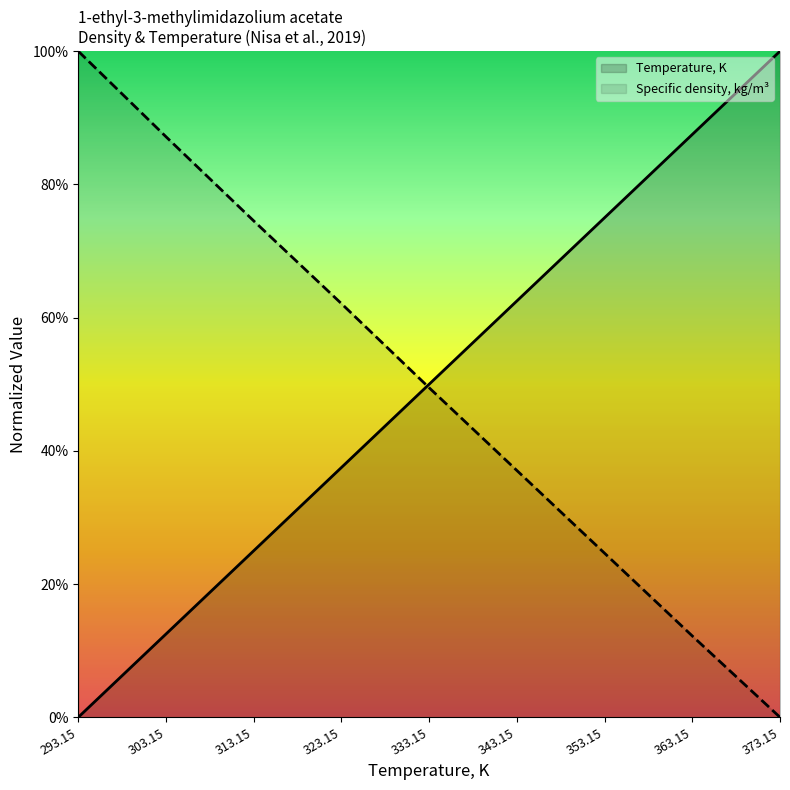

What is the spread (max minus min) of values at 303.15?

0.7